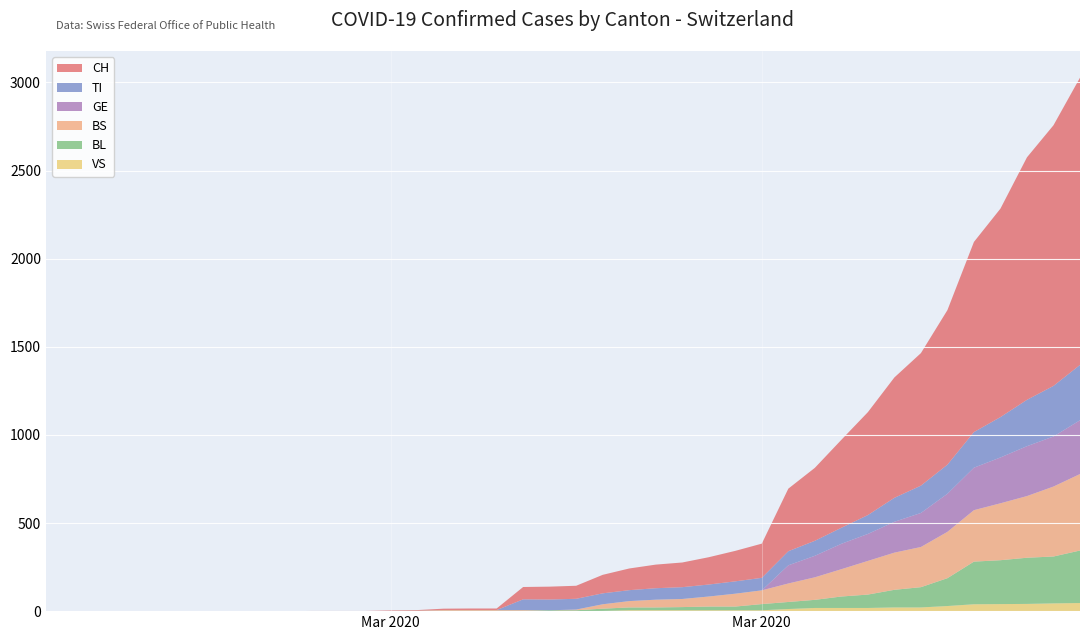

Reading left to right, what are all the values shown in this chart?

CH: 0	0	0	0	0	0	0	0	0	0	1	1	1	3	4	8	9	9	70	73	74	105	123	134	140	155	173	194	355	414	499	584	683	752	877	1079	1183	1376	1479	1630
TI: 0	0	0	0	0	0	0	0	0	0	0	0	0	0	0	0	0	0	61	61	61	62	62	65	67	68	70	71	80	85	91	107	136	155	165	202	229	263	287	314
BS: 0	0	0	0	0	0	0	0	0	0	0	0	0	0	0	4	4	4	4	0	4	25	36	44	46	57	73	78	105	128	155	191	211	228	263	292	323	350	397	434
BL: 0	0	0	0	0	0	0	0	0	0	0	0	0	1	2	2	2	2	2	5	5	13	16	16	18	21	21	35	40	46	65	76	100	115	158	242	249	262	266	298
GE: 0	0	0	0	0	0	0	0	0	0	0	0	0	0	0	0	0	0	0	0	0	0	0	0	0	0	0	0	103	122	144	153	175	193	216	241	260	283	284	305
VS: 0	0	0	0	0	0	0	0	0	0	0	0	0	0	0	0	0	0	0	0	0	1	5	5	5	5	5	5	12	18	18	18	21	21	29	39	40	41	44	46